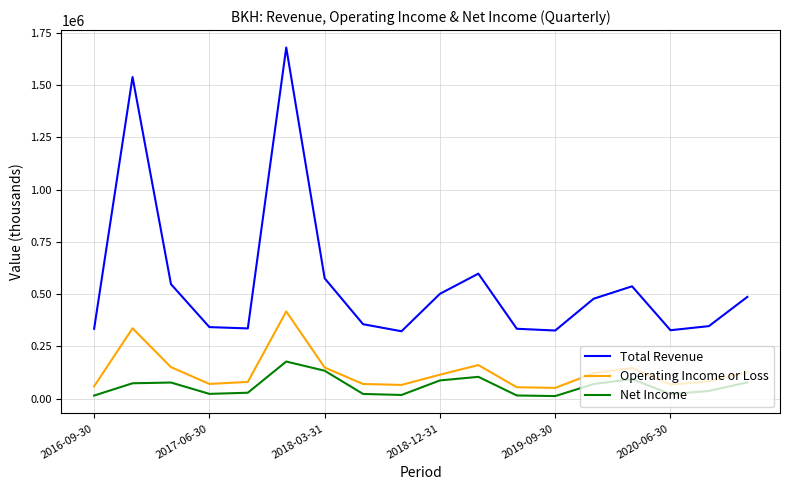

True or false: Net Income and Total Revenue intersect in this chart.

False